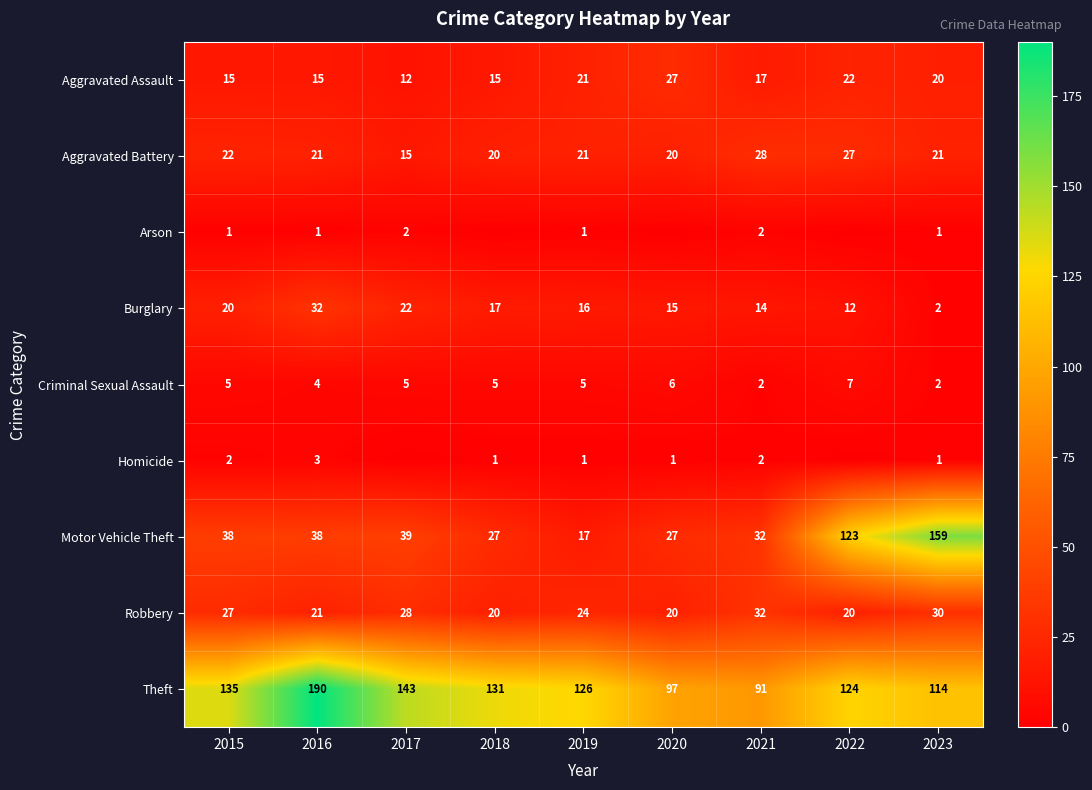

What is the maximum value for Aggravated Assault?

27